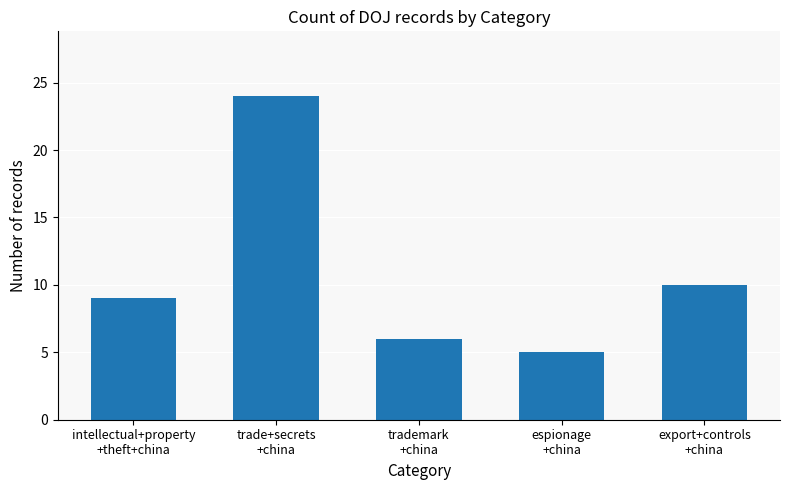

What is the sum of the values at intellectual+property
+theft+china and trademark
+china?

15